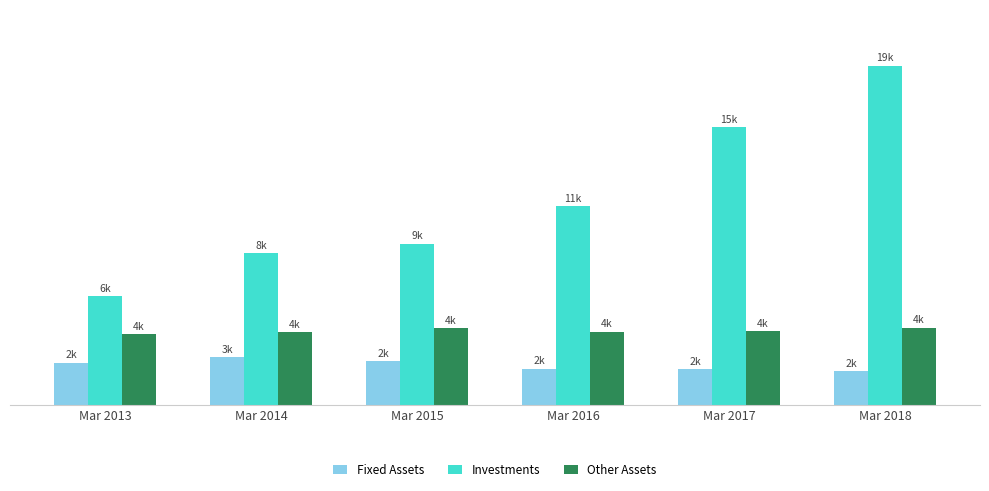

Does the chart contain any negative values?

No